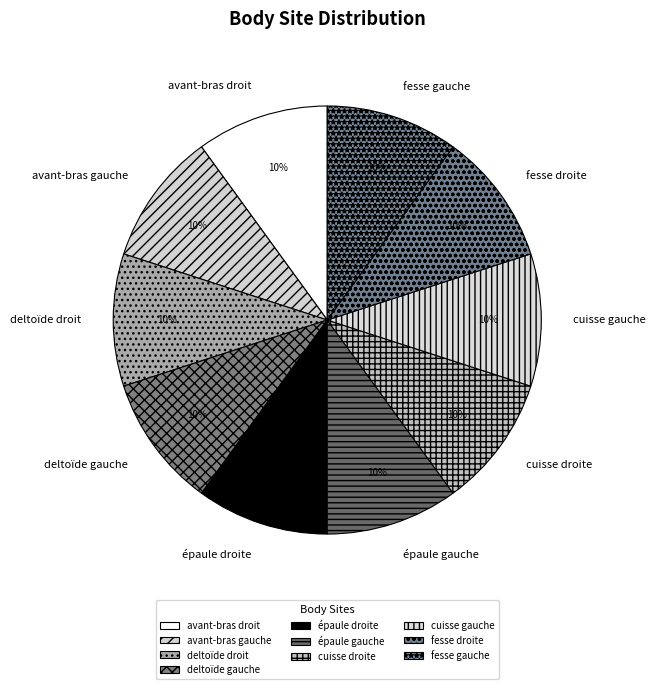

True or false: épaule droite accounts for 10% of the total.

True